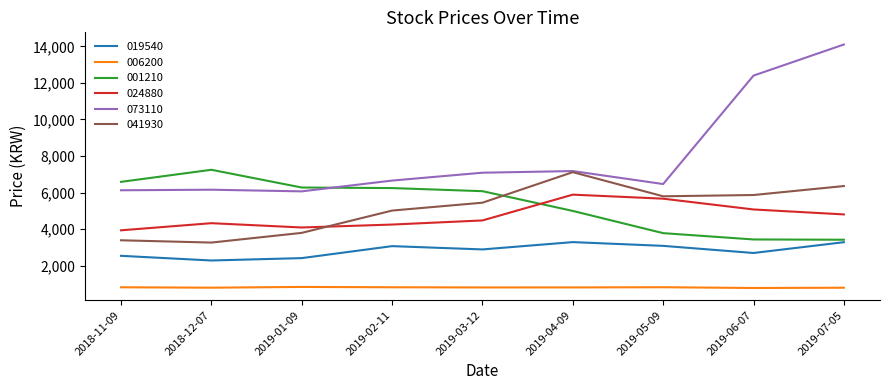

At which label is 073110 closest to 10085?

2019-06-07